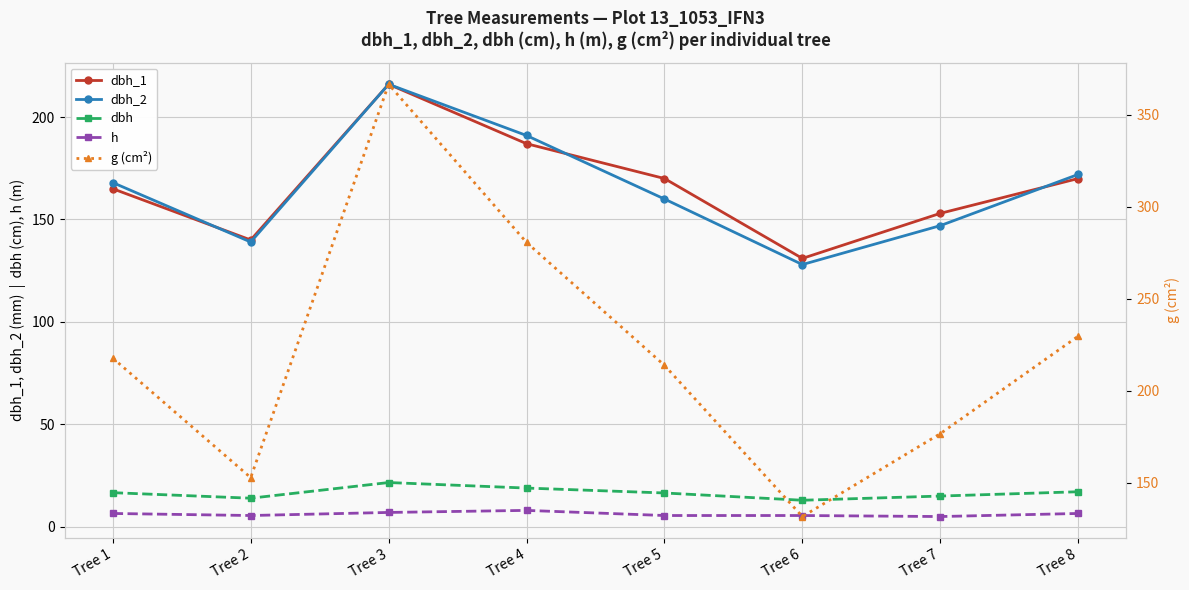

Which category has the lowest value in the h series?

Tree 7